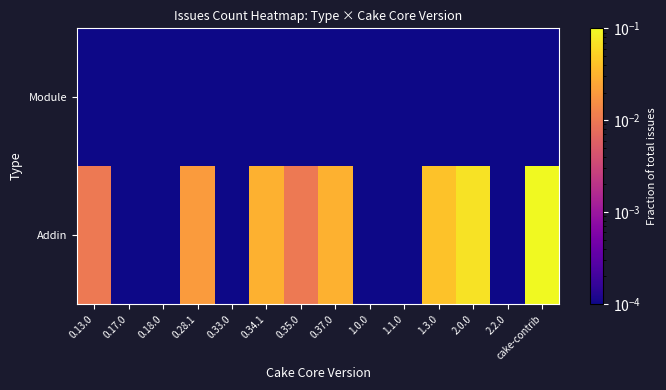

How many categories are shown in the chart?

14